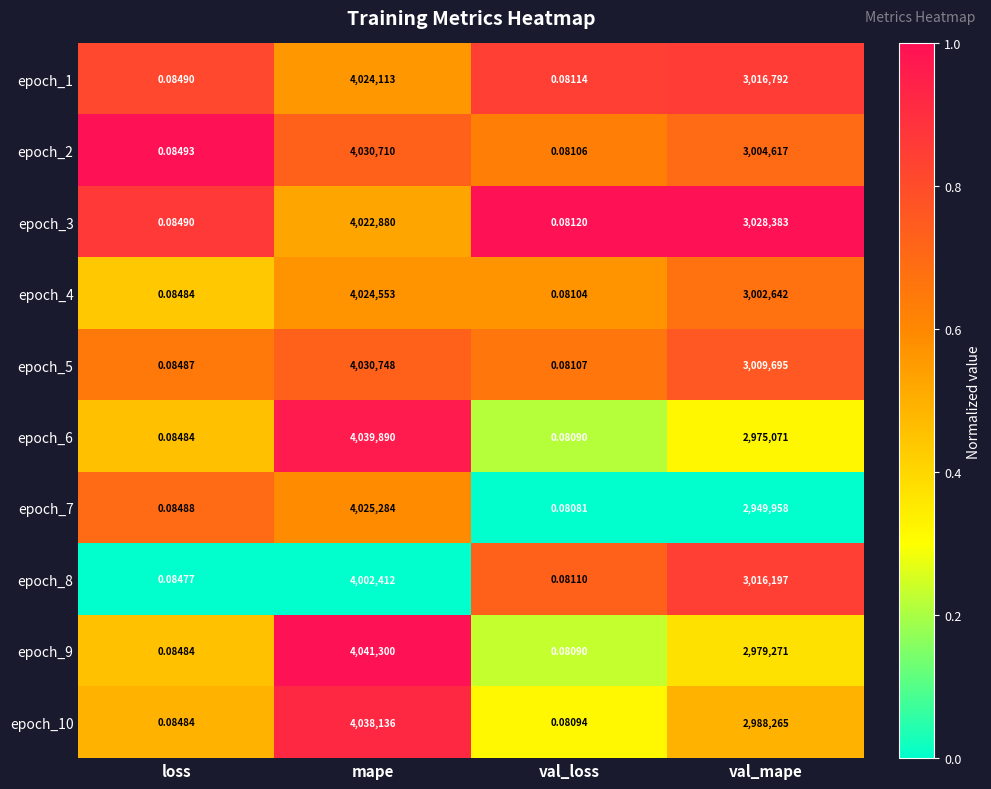

At which label does epoch_7 reach its minimum?

val_loss